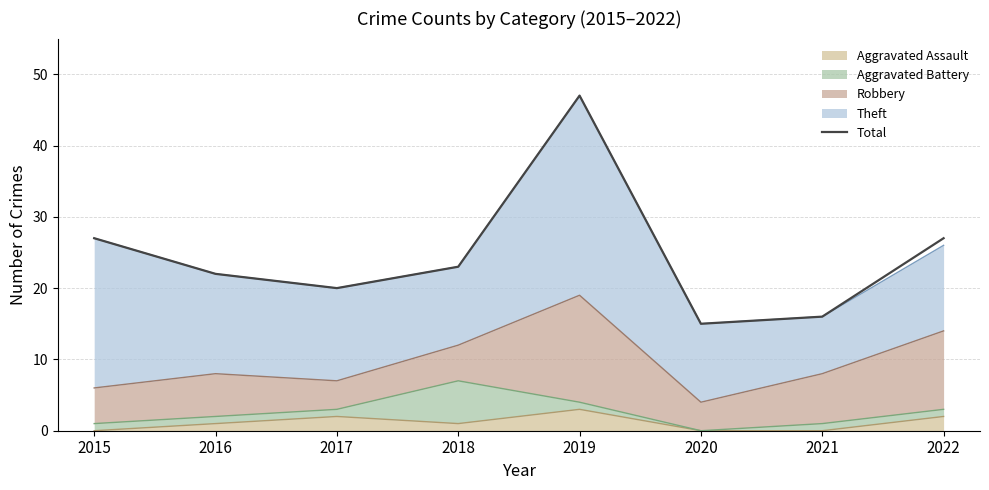

How many data points are less than 23?

4